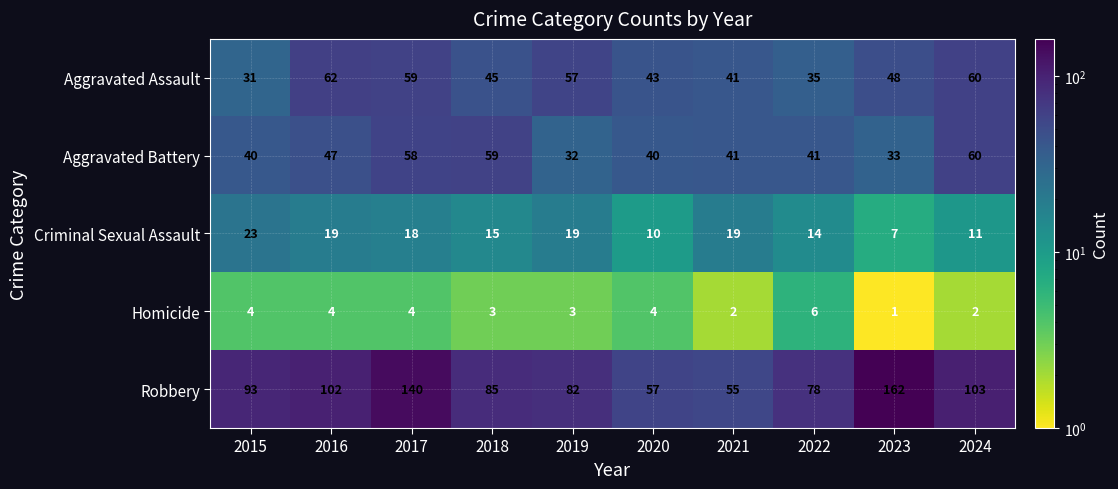

At which label is Criminal Sexual Assault closest to 15?

2018